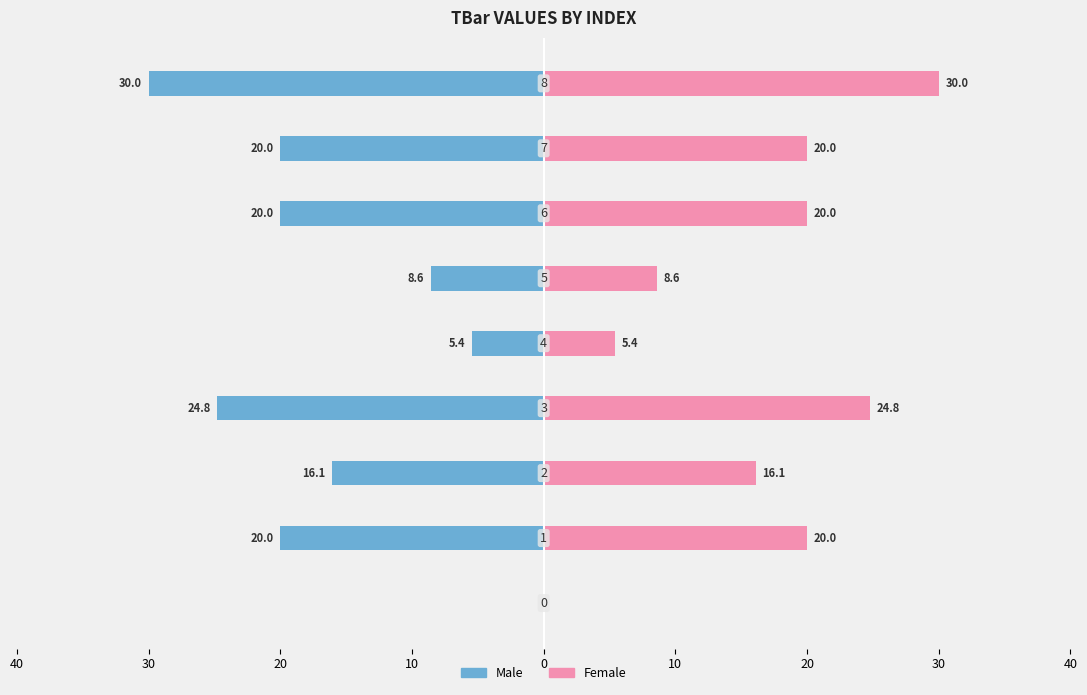

Does the chart contain any negative values?

Yes